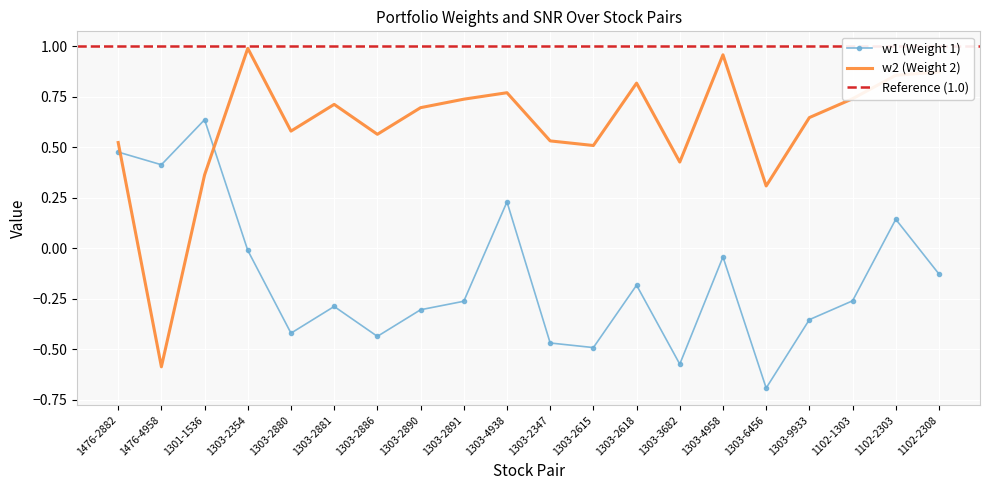

How many lines are shown in the chart?

2